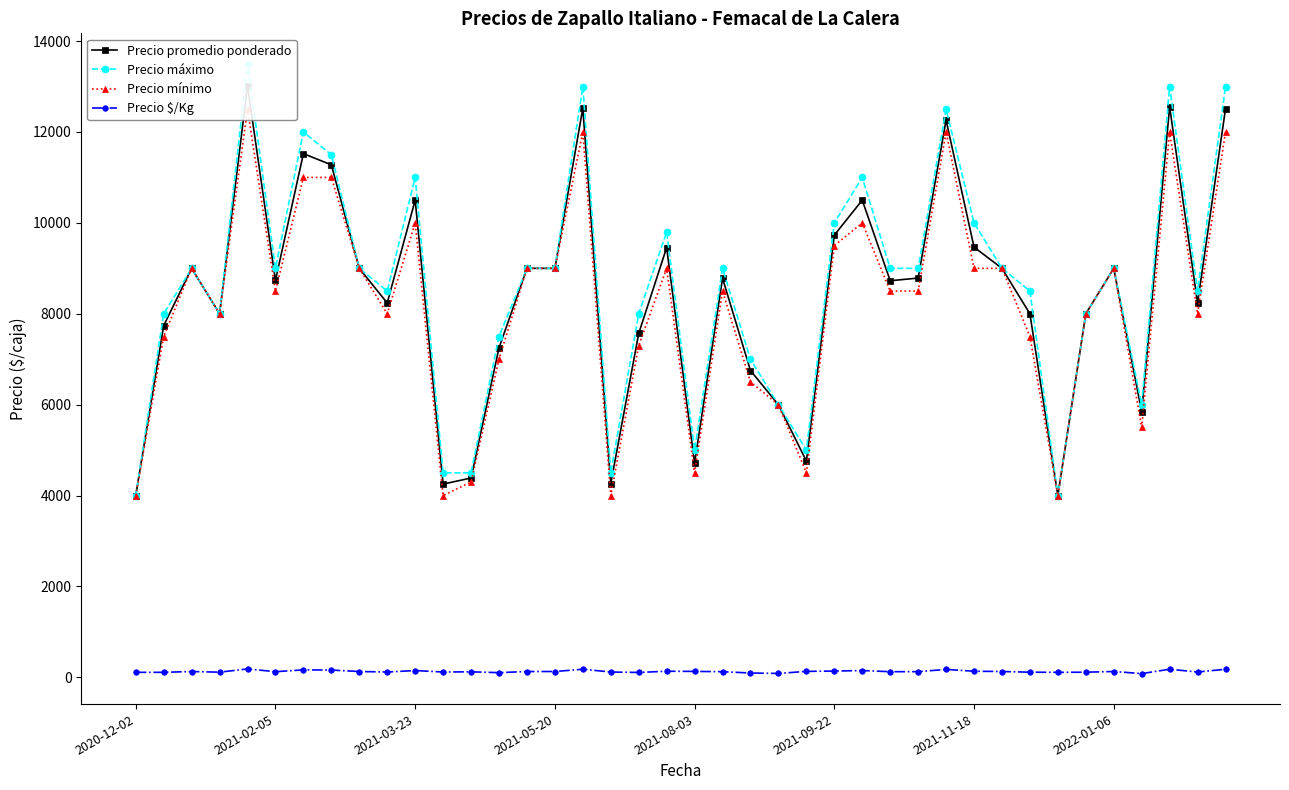

True or false: Precio $/Kg and Precio máximo cross at least once.

False